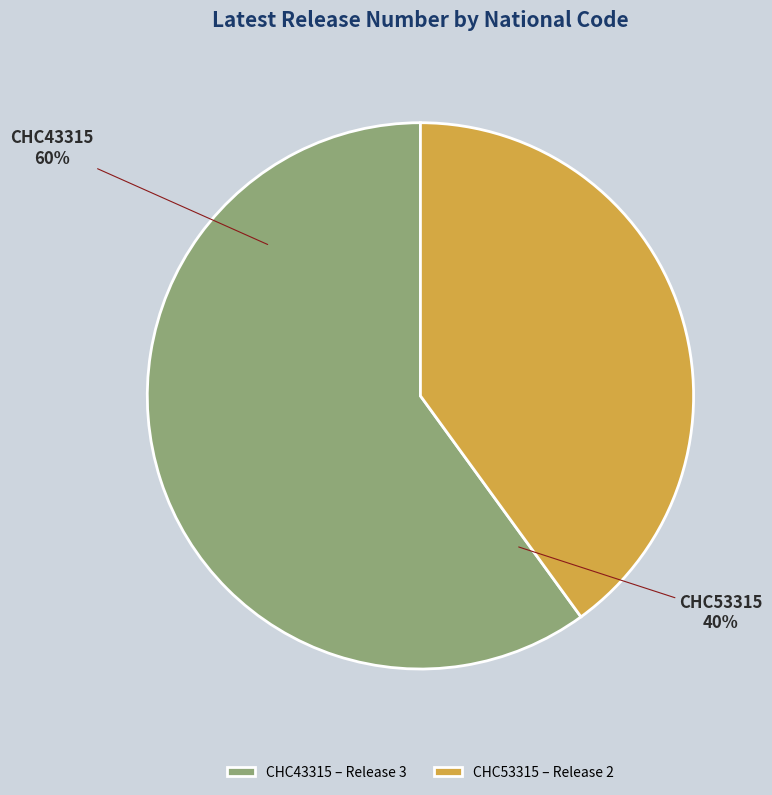

To the nearest percent, what is the average slice percentage?

50%